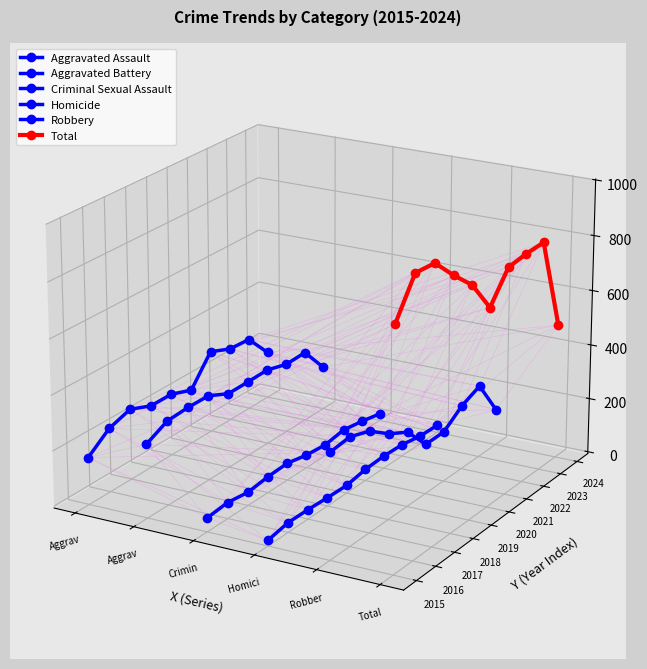

What are all the series names shown in the legend?

Aggravated Assault, Aggravated Battery, Criminal Sexual Assault, Homicide, Robbery, Total